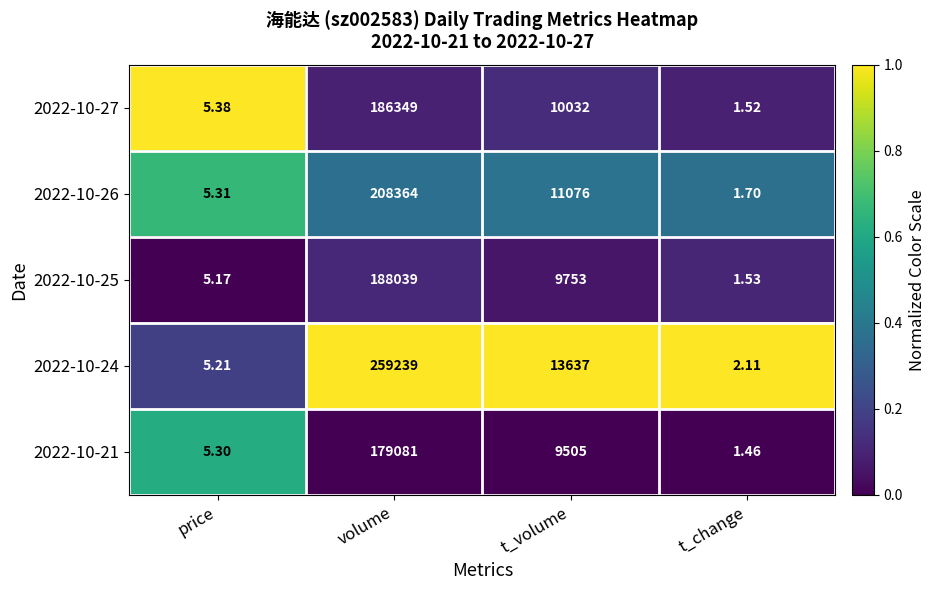

At which label does 2022-10-26 first exceed 11076?

volume